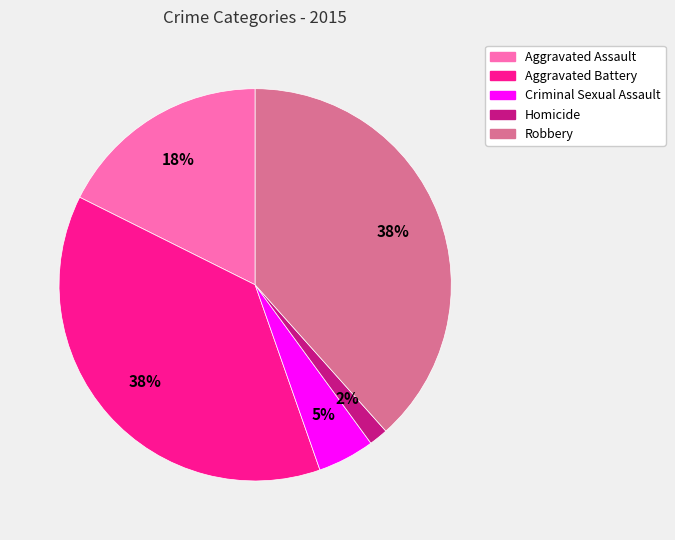

True or false: Criminal Sexual Assault accounts for 5% of the total.

True